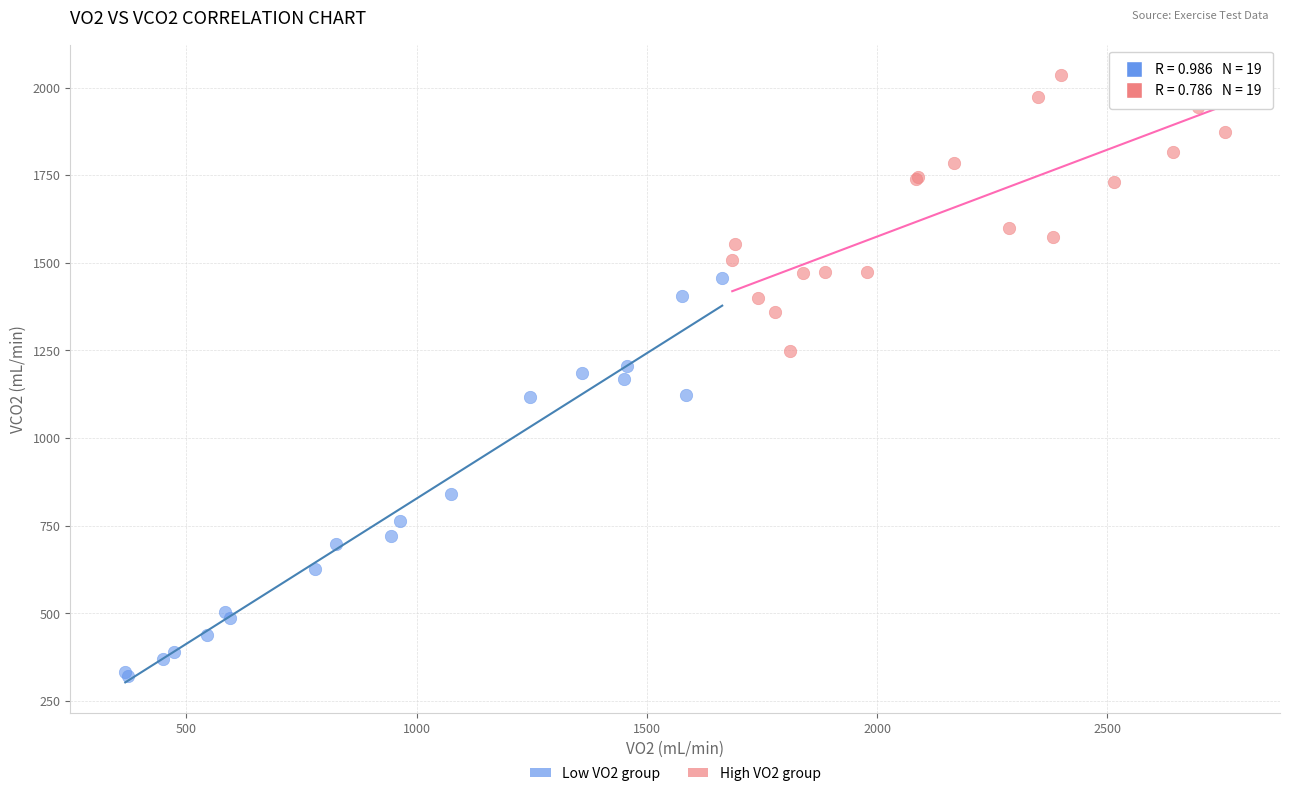

Which series reaches the minimum Y coordinate?

Low VO2 group